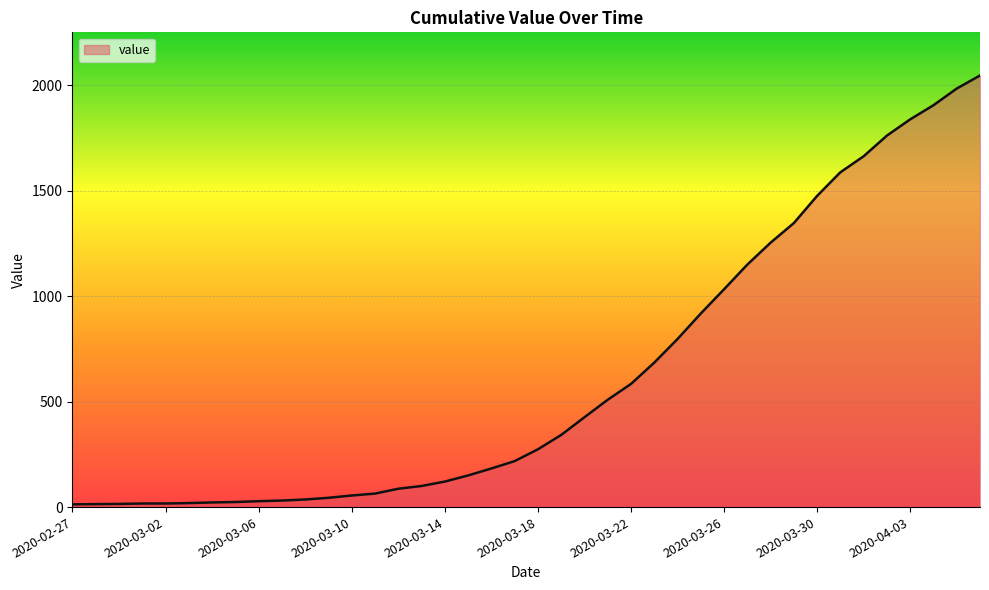

What is the maximum value shown in the chart?

2047